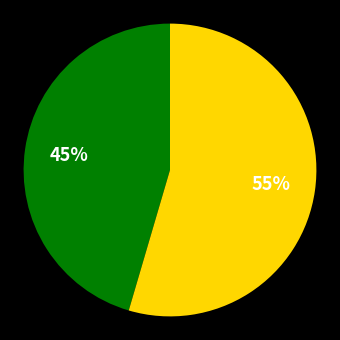

To the nearest percent, what is the average slice percentage?

50%